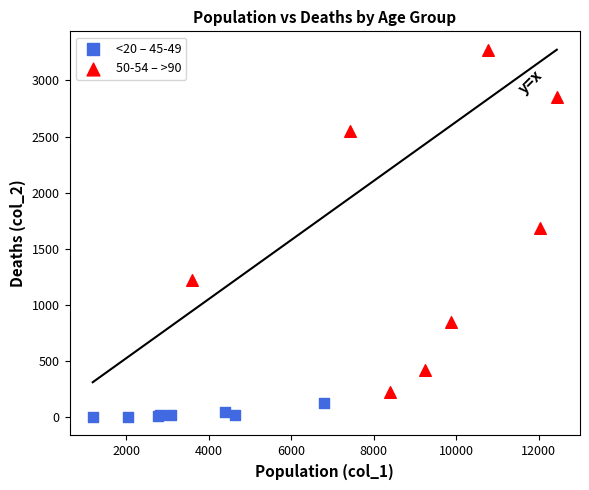

Which series has the widest spread of Y values?

50-54 – >90